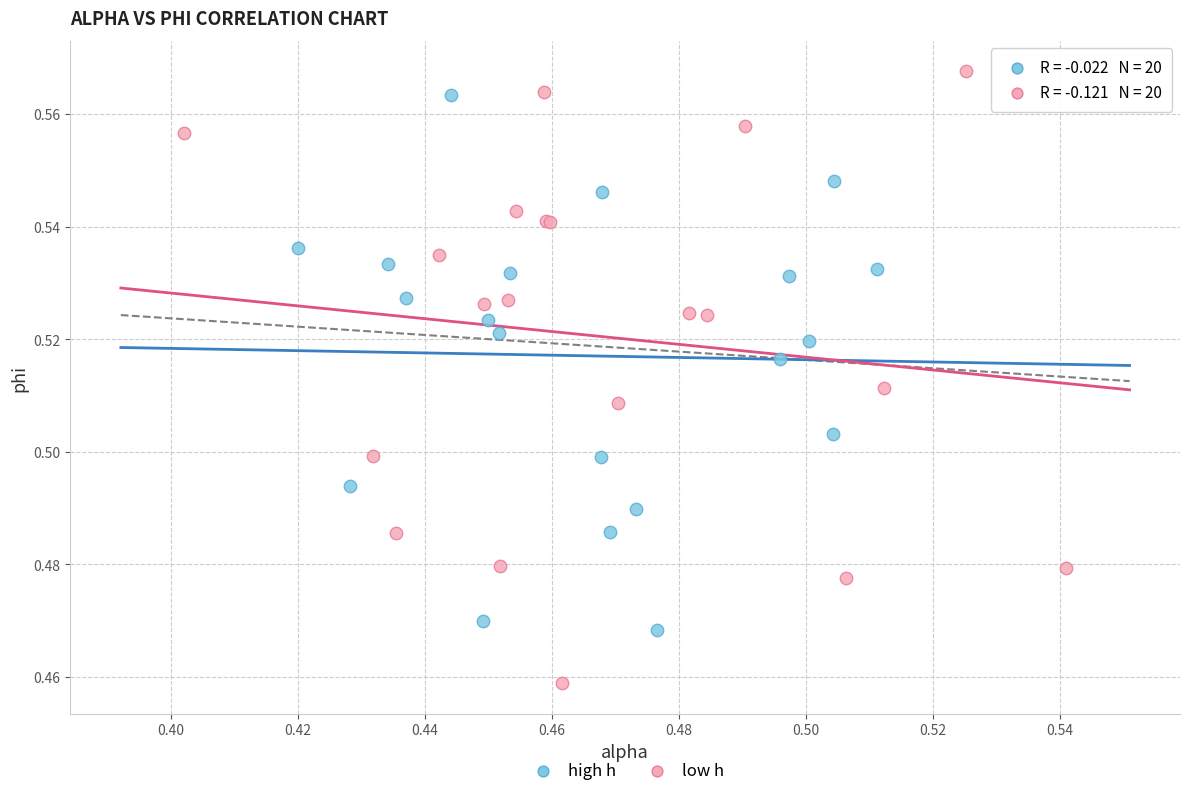

Which series contains the lowest Y value?

low h